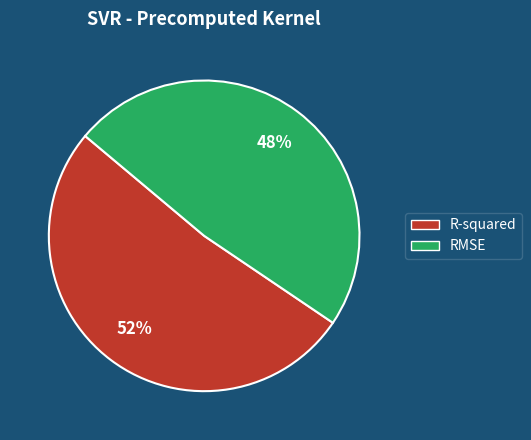

Which has a higher value, R-squared or RMSE?

R-squared